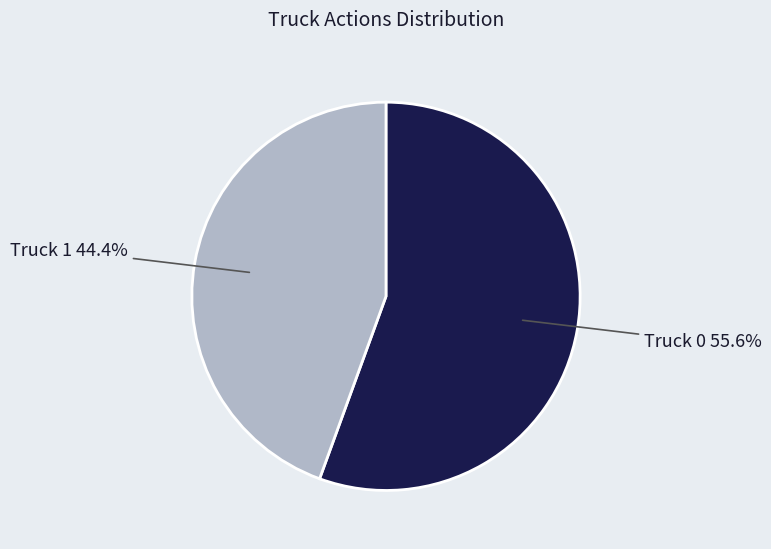

What is the majority slice?

Truck 0